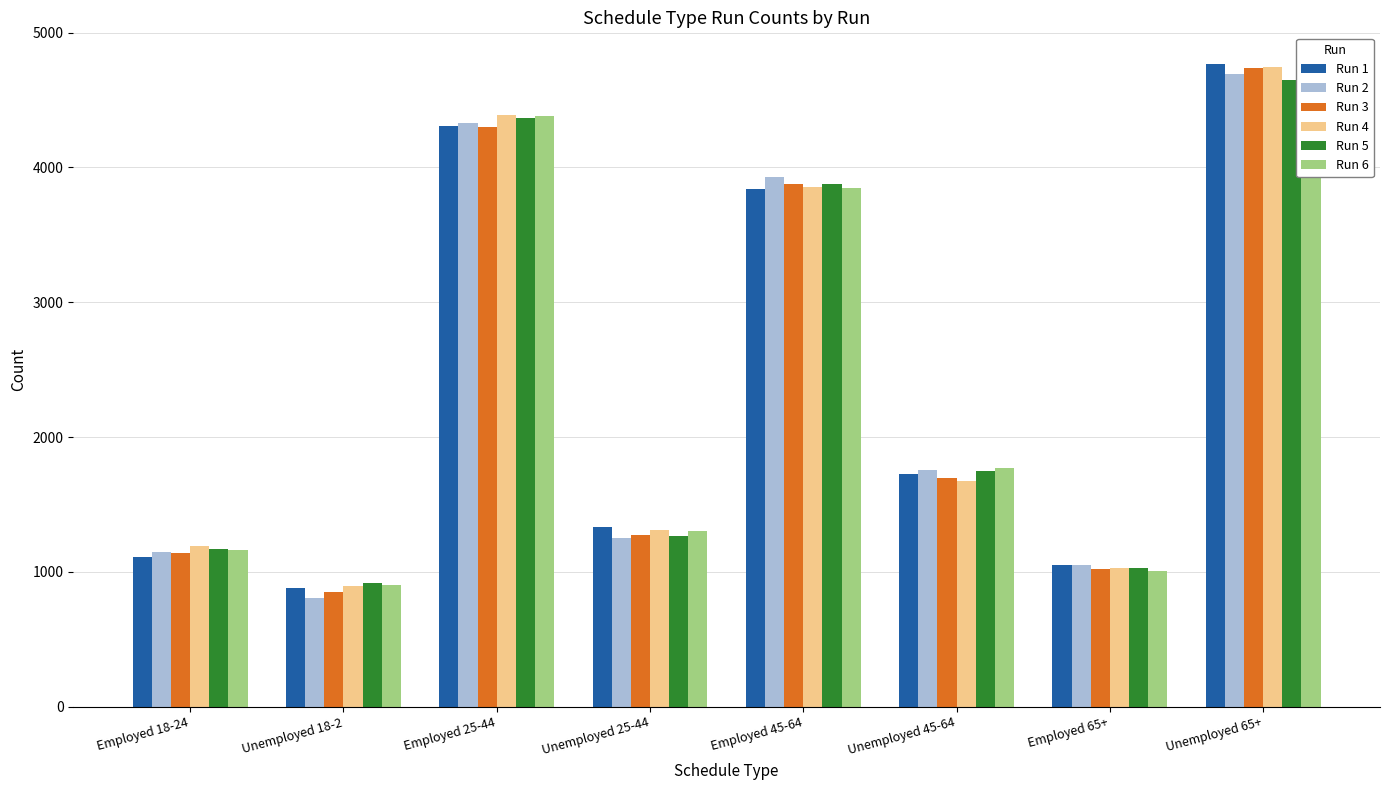

Is the value of Run 3 at Employed 18-24 greater than the value of Run 6 at Unemployed 65+?

No